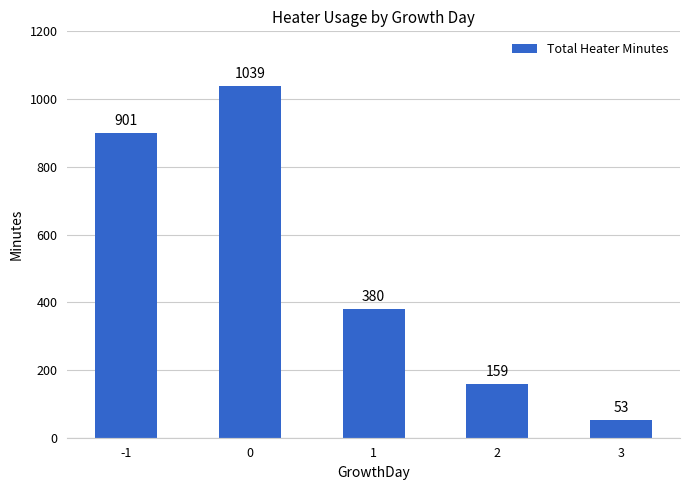

The chart shows a value of 432 at -1. True or false?

False